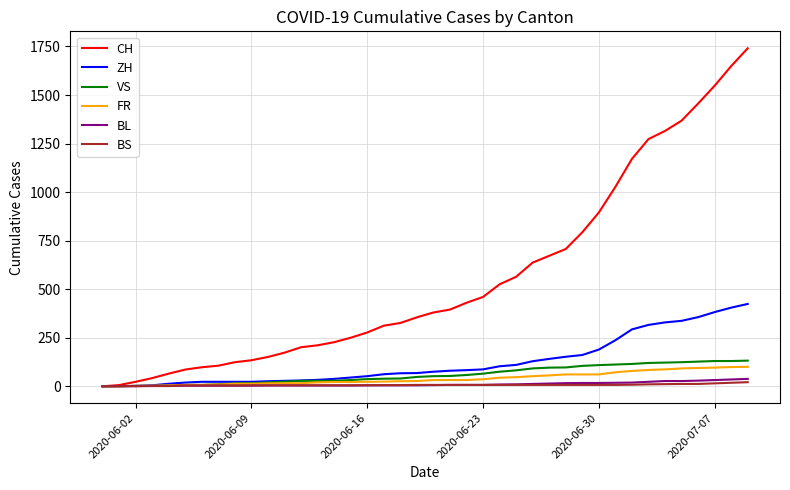

Which series has the largest total across all categories?

CH